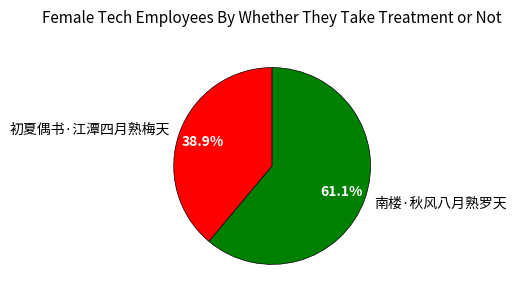

Which slice is the largest?

南楼·秋风八月熟罗天